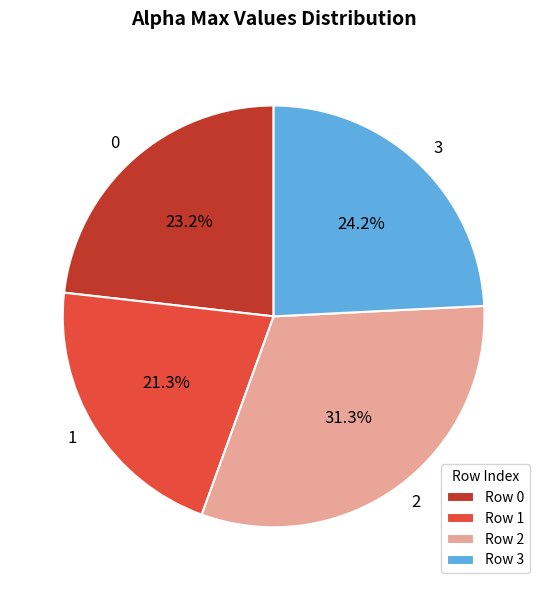

Which slice is the largest?

2